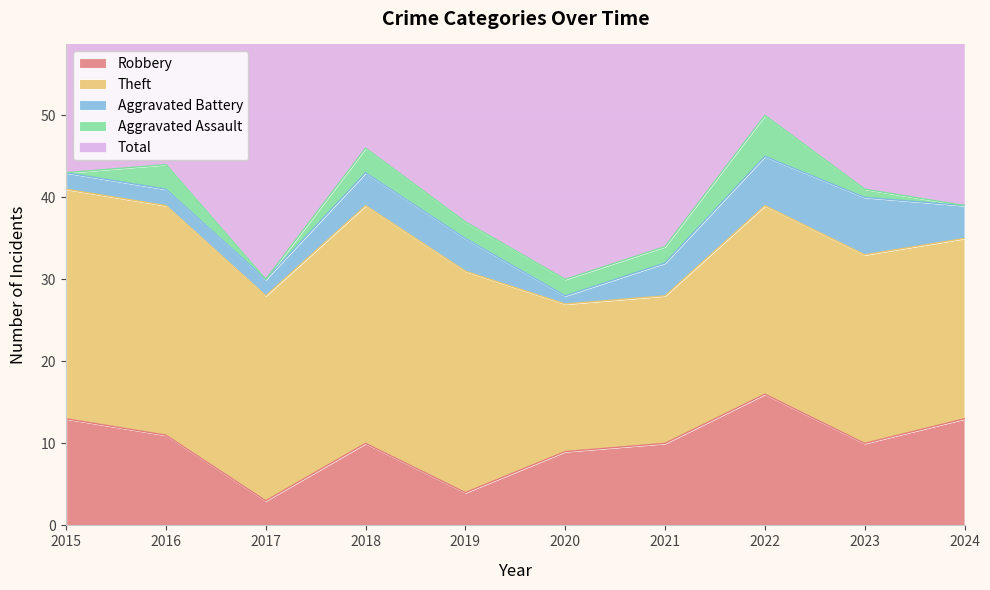

What is the maximum value shown in the chart?

51